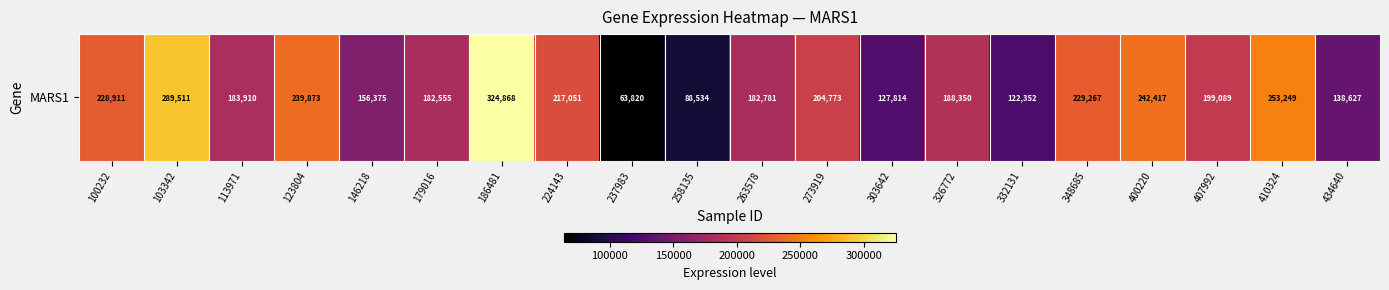

Reading right to left, what are all the values shown in this chart?

434640=138627	410324=253249	407992=199089	400220=242417	348685=229267	332131=122352	326772=188350	303642=127814	273919=204773	263578=182781	258135=88534	237983=63820	224143=217051	186481=324868	179016=182555	146218=156375	123804=239873	113971=183910	103342=289511	100232=228911